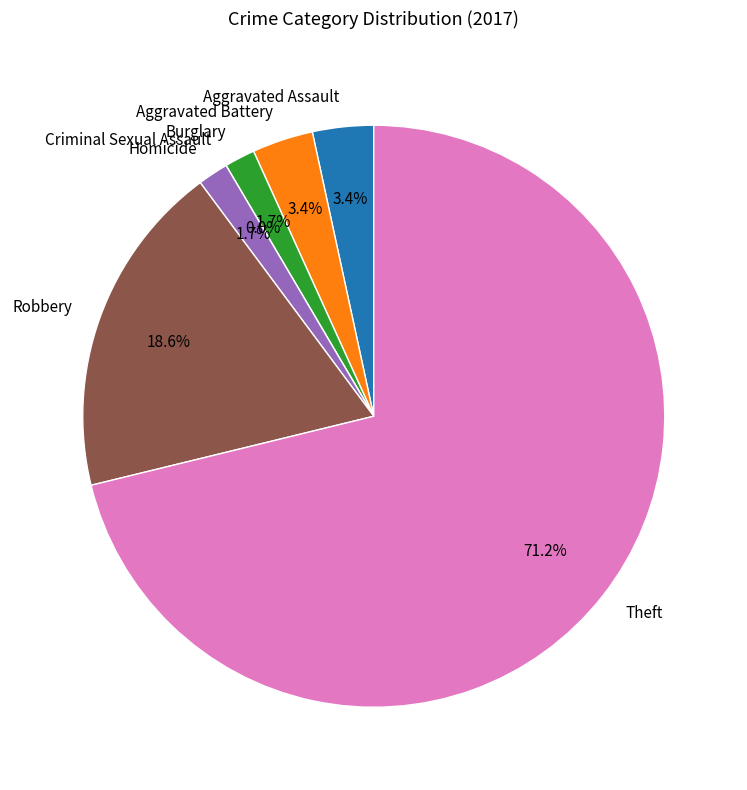

What is the smallest slice in the pie chart?

Criminal Sexual Assault